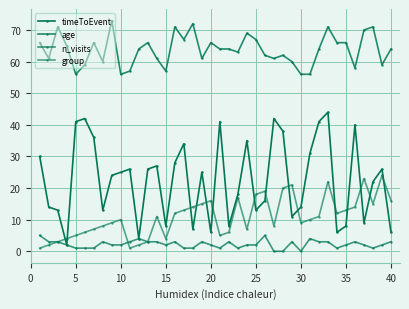

Which series has the largest range (max minus min)?

timeToEvent